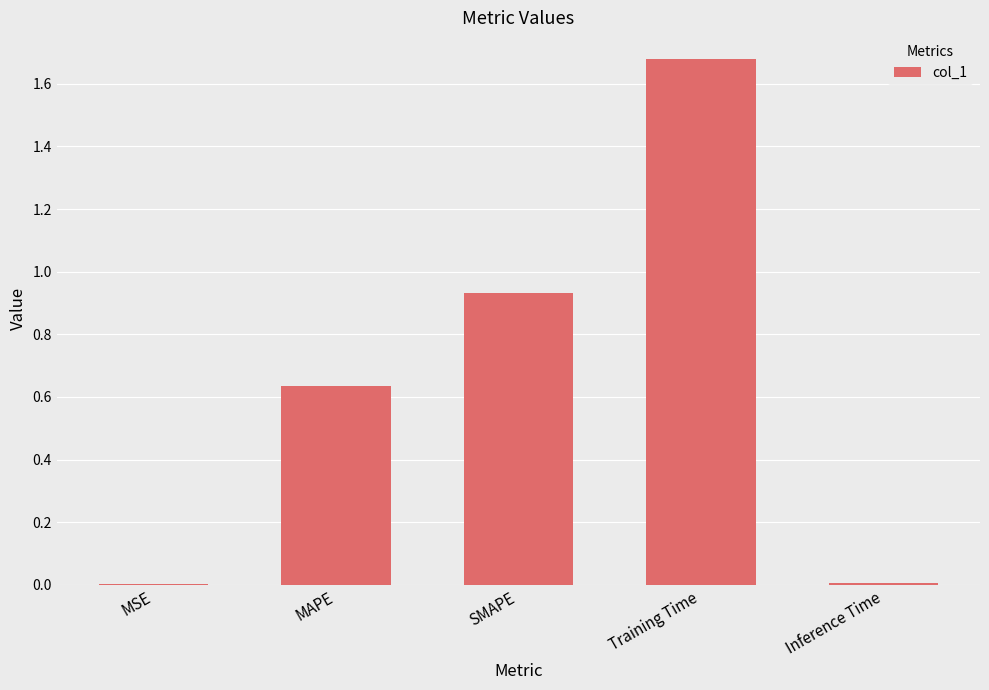

What is the sum of all values?

3.3